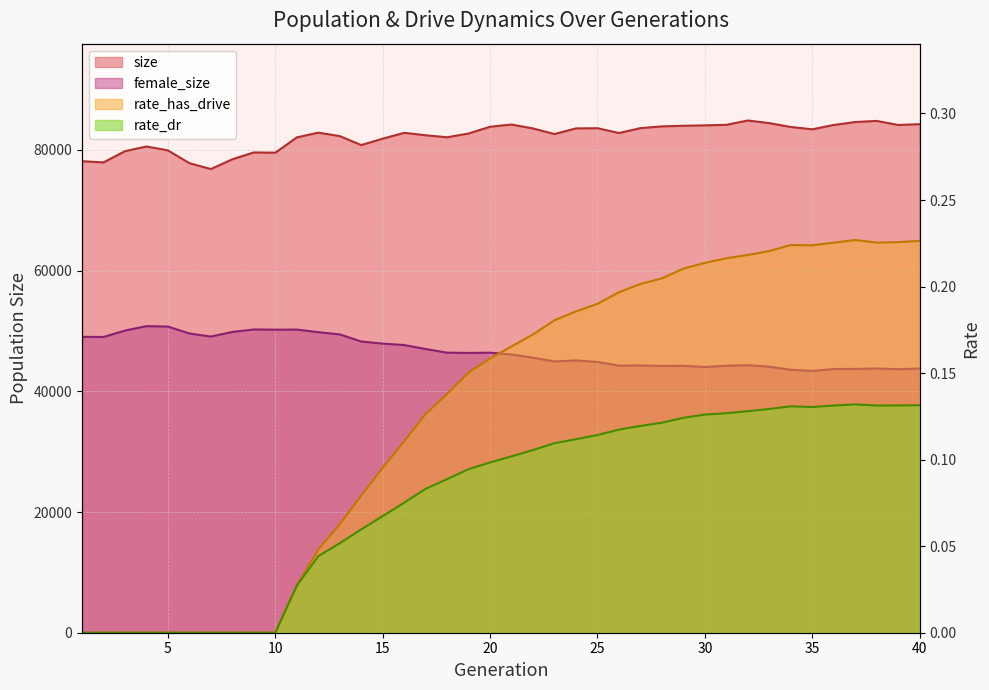

List the labels in order of rate_dr value, largest first.

37, 40, 39, 36, 38, 34, 35, 33, 32, 31, 30, 29, 28, 27, 26, 25, 24, 23, 22, 21, 20, 19, 18, 17, 16, 15, 14, 13, 12, 11, 1, 2, 3, 4, 5, 6, 7, 8, 9, 10